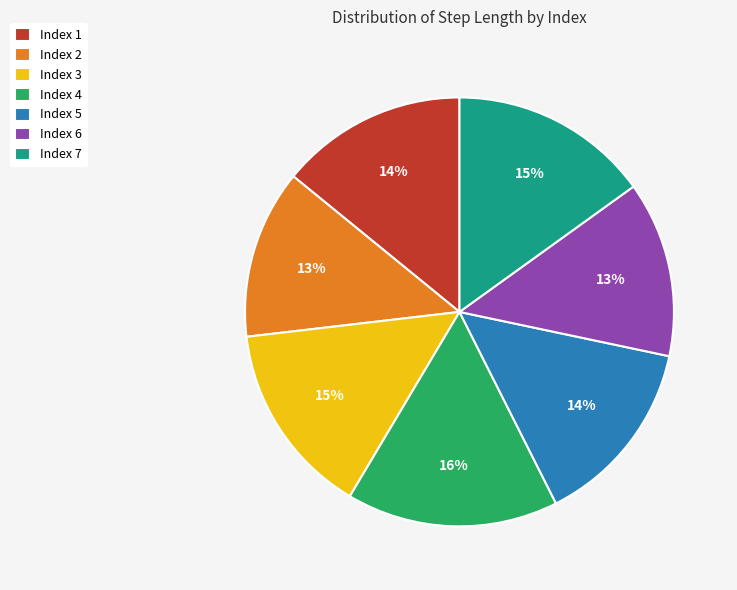

Which has a higher value, Index 1 or Index 6?

Index 1